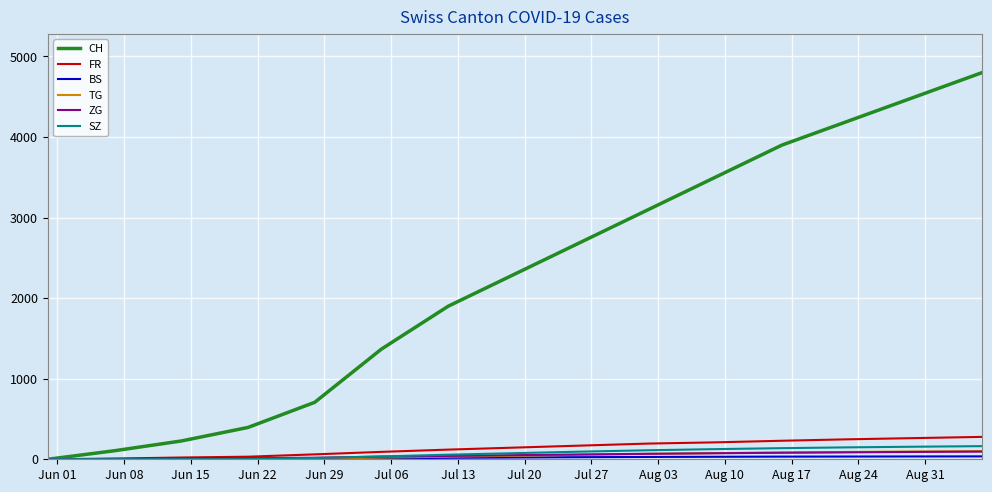

Which series has the widest spread of values?

CH